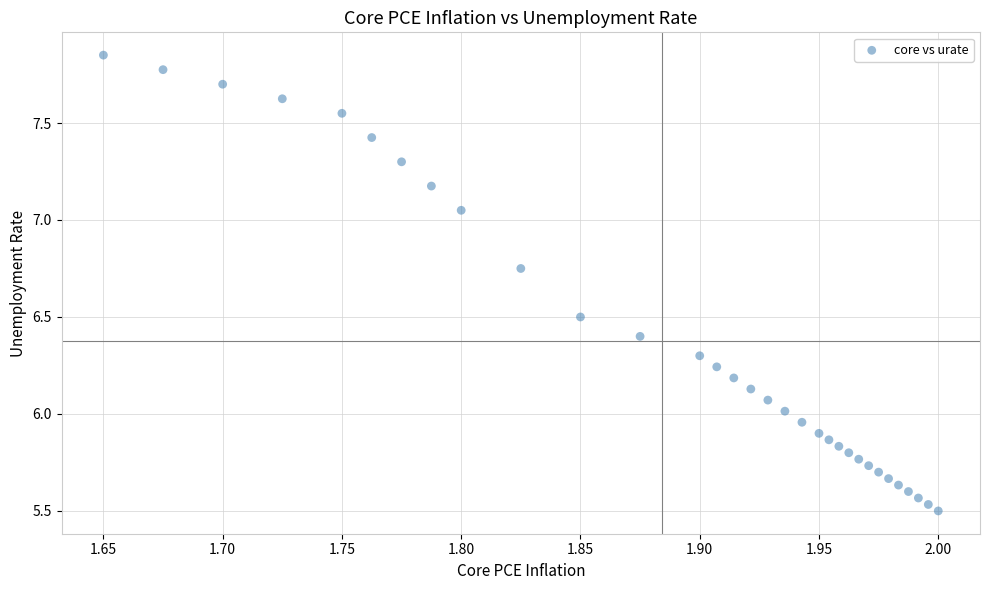

What is the range of X values (max minus min)?

0.4